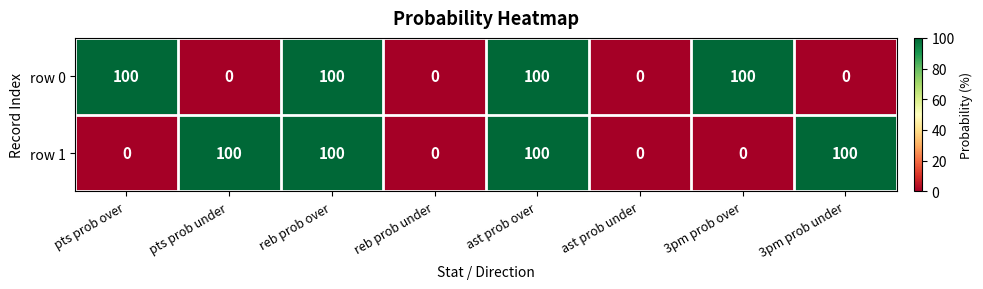

Count the number of data series in this chart.

2